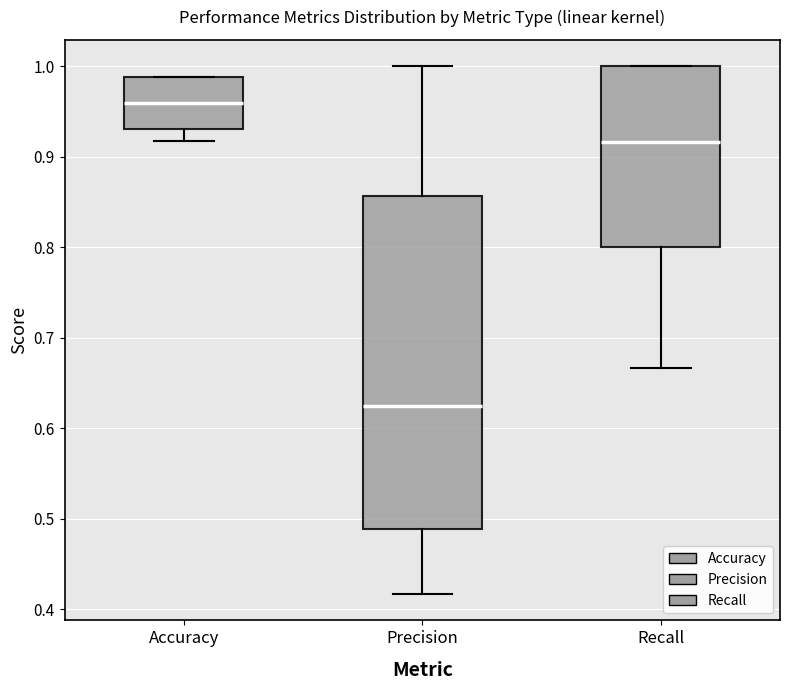

Reading left to right, transcribe this box plot: for each box, give where its median line is, the range the box spans, and where its two whiskers end, as read against the y-axis. The values are not printed on the chart, so give them approximately, as read against the axis.

Accuracy: median 0.96, box 0.93 to 0.99, whiskers 0.92 to 0.99
Precision: median 0.63, box 0.49 to 0.86, whiskers 0.42 to 1.00
Recall: median 0.92, box 0.80 to 1.00, whiskers 0.67 to 1.00